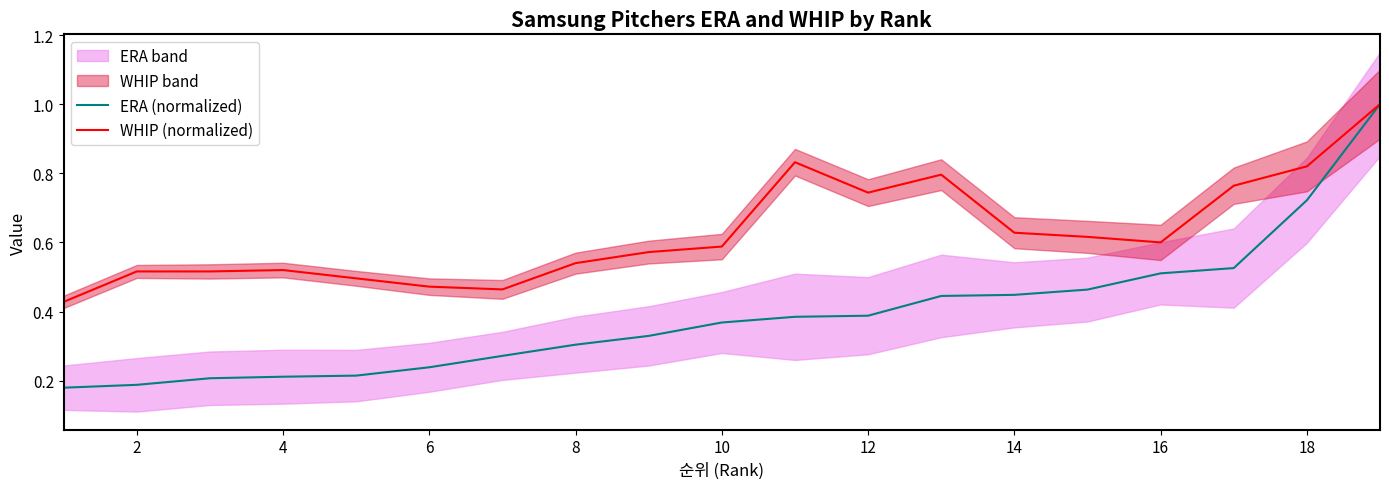

List the series in order of their overall mean, highest first.

WHIP (normalized), ERA (normalized)